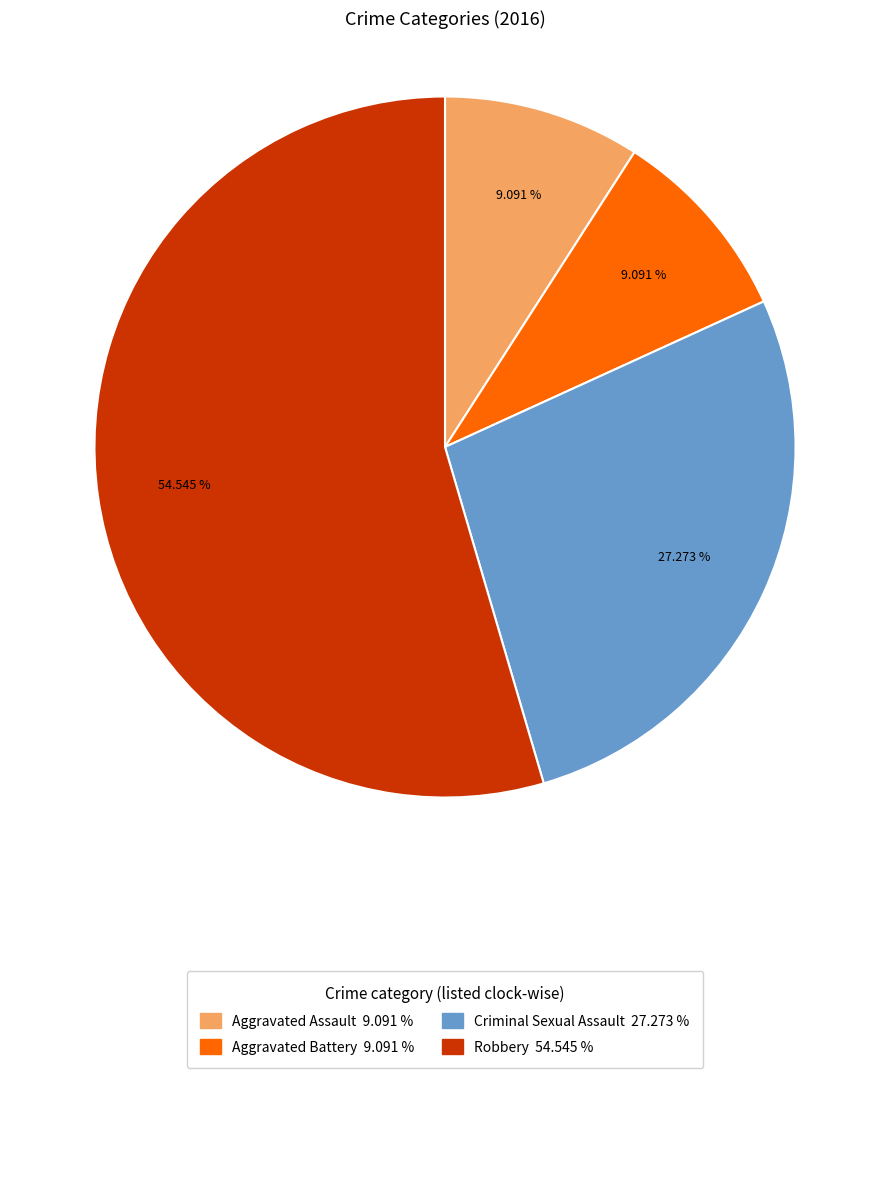

Is there a majority slice in this chart?

Yes